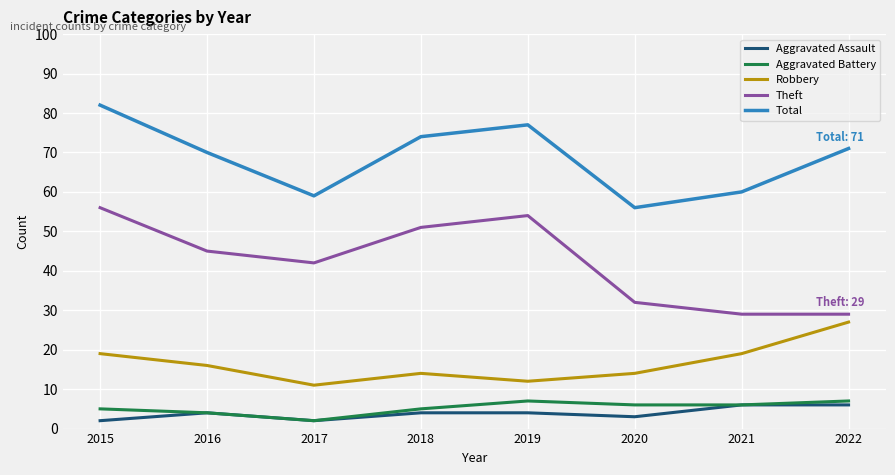

What is the maximum value shown in the chart?

82